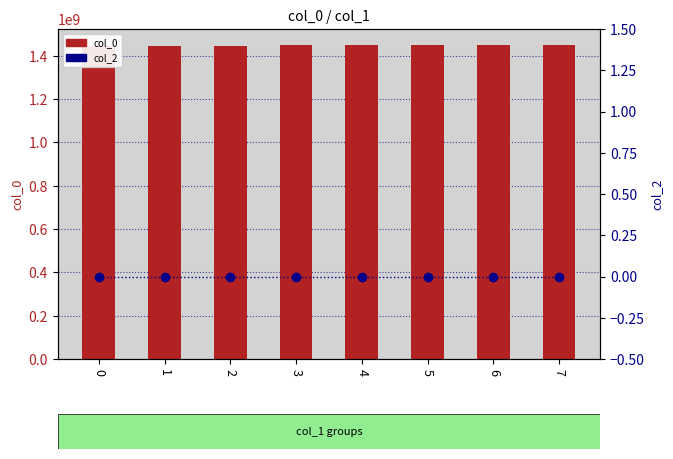

Rank the series by their average value, from highest to lowest.

col_0, col_2